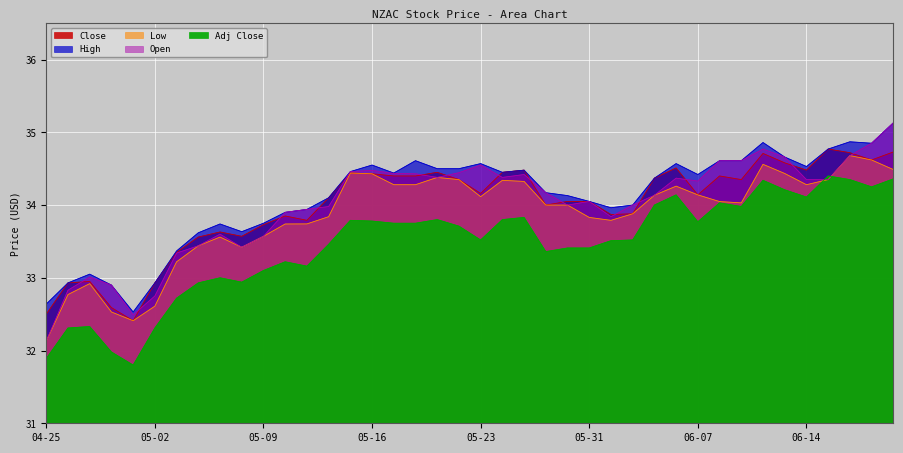

At which label is Open closest to 33?

2024-04-29